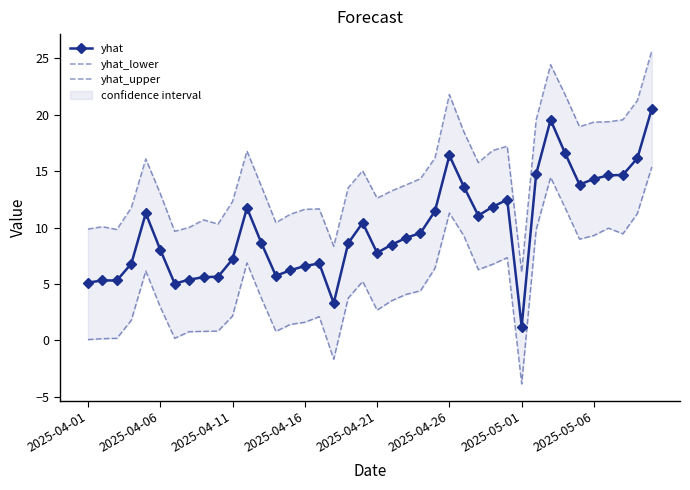

True or false: yhat and yhat_upper cross at least once.

False